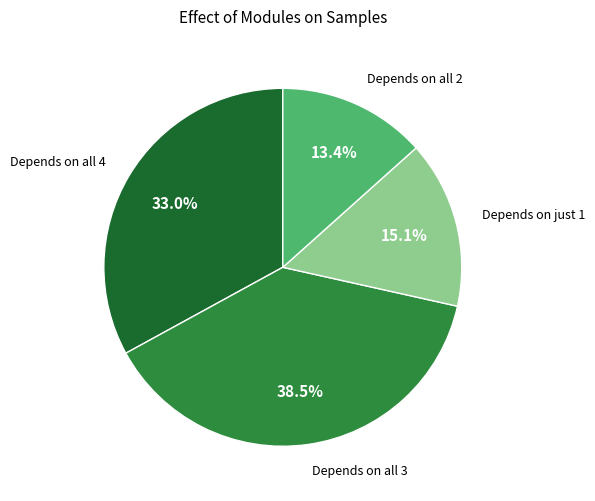

How many segments does this pie chart have?

4